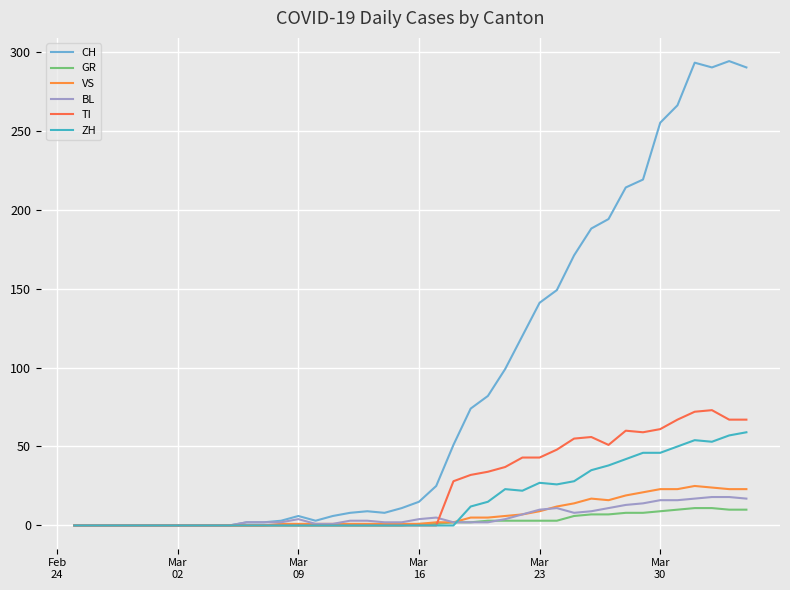

What is the average value of the BL series?

6